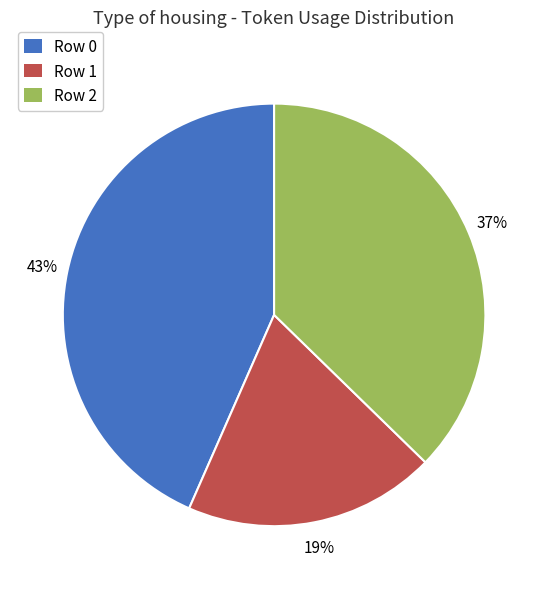

Which has a higher value, Row 1 or Row 2?

Row 2